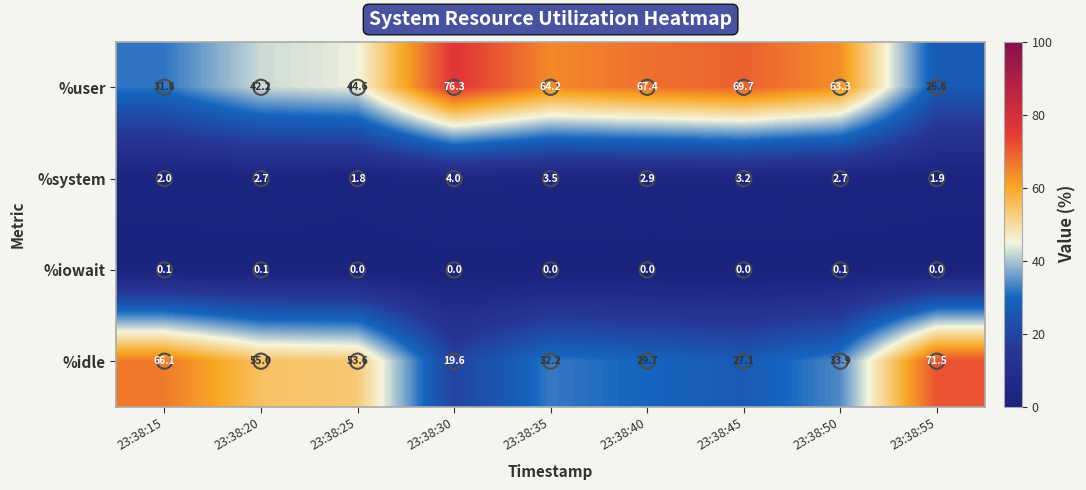

At 23:38:50, list the series in order from largest to smallest.

%user, %idle, %system, %iowait